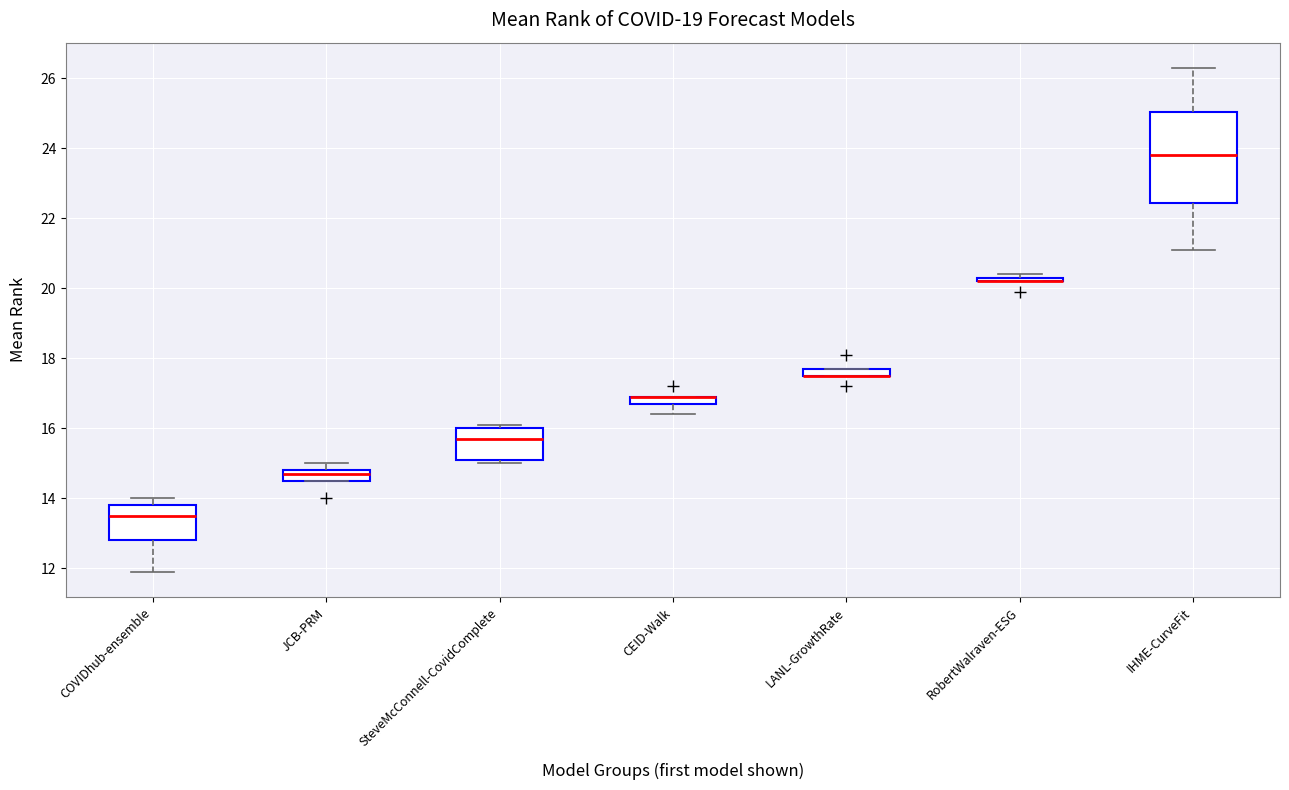

Which box is the tallest, from its lower edge to its upper edge?

IHME-CurveFit